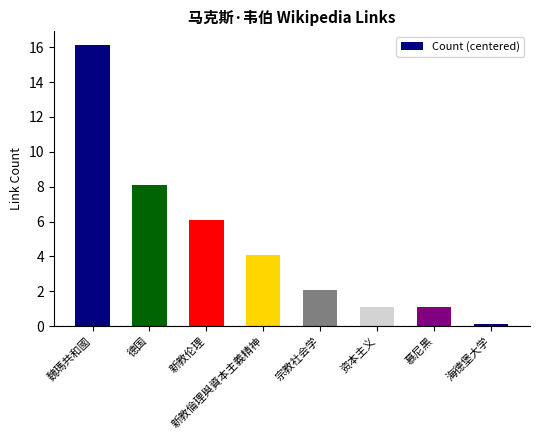

Reading left to right, transcribe all the data shown in this chart.

16.1	8.1	6.1	4.1	2.1	1.1	1.1	0.1